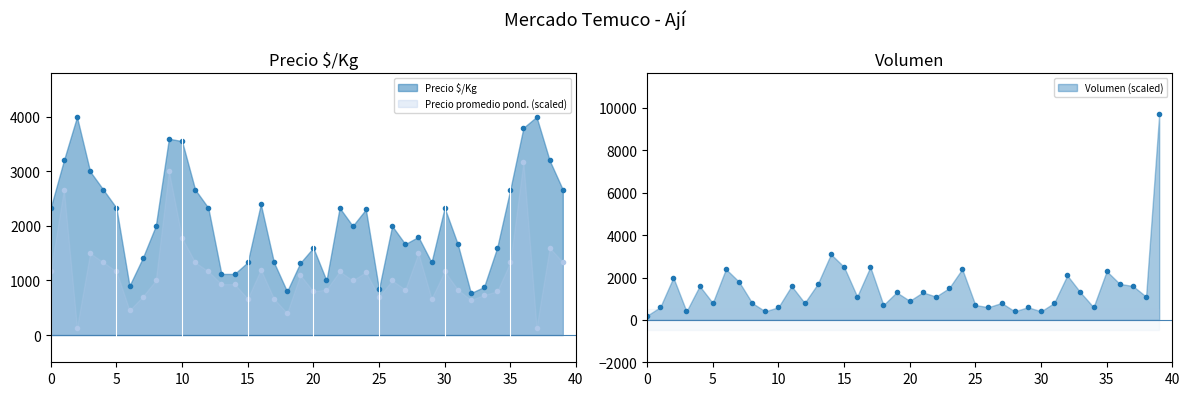

True or false: Precio promedio ponderado and Precio $/Kg intersect in this chart.

False